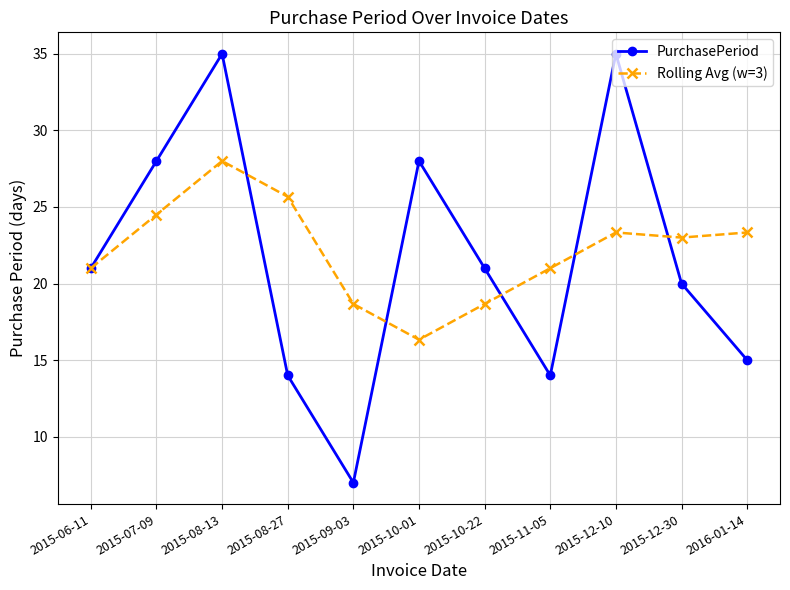

In Rolling Avg (w=3), how many points are higher than both neighbors (excluding endpoints)?

2